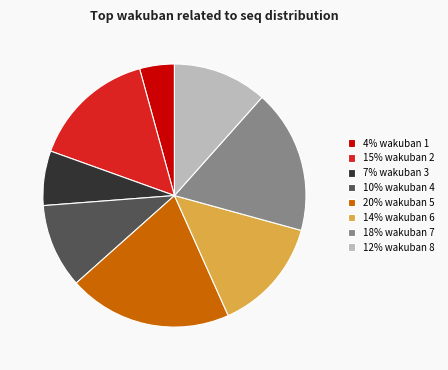

Which slice is the smallest?

4% wakuban 1